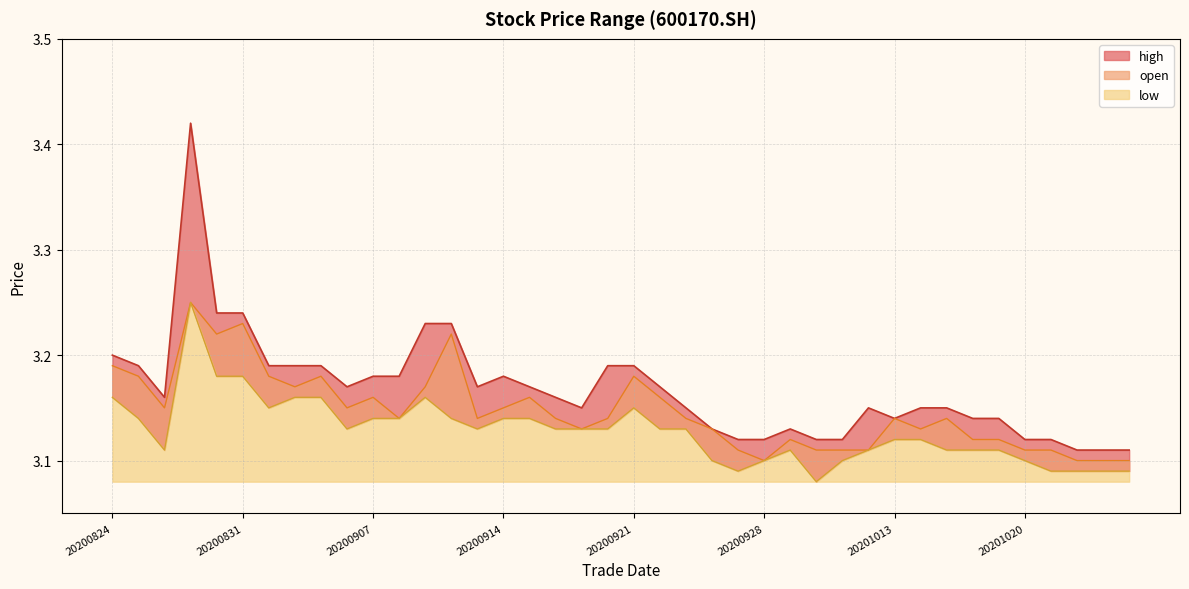

What are all the series names shown in the legend?

open, high, low